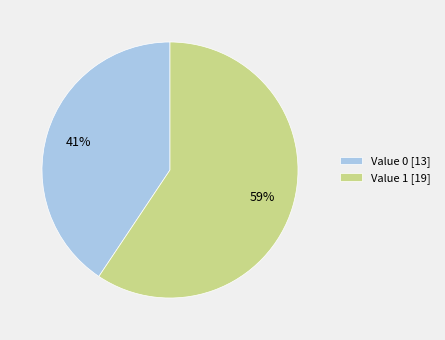

Approximately how many times larger is the value at Value 0 compared to Value 1?

0.7